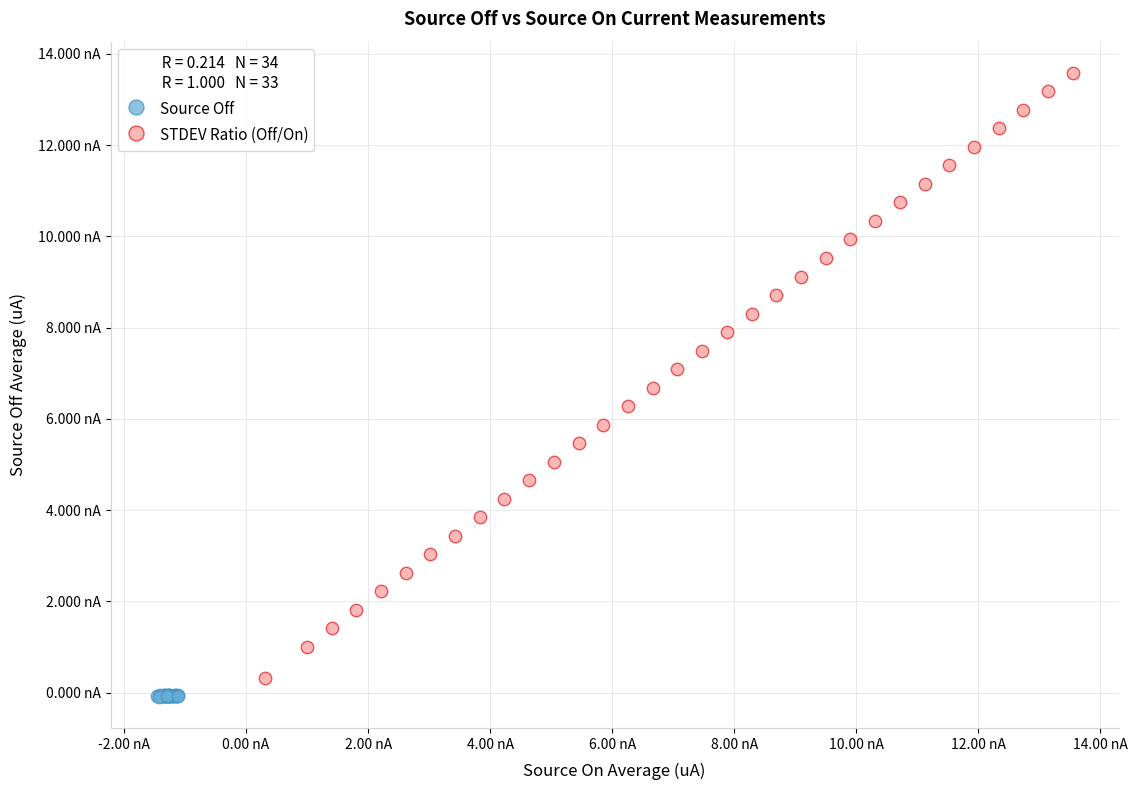

Which series reaches the maximum Y coordinate?

STDEV Ratio (Off/On)